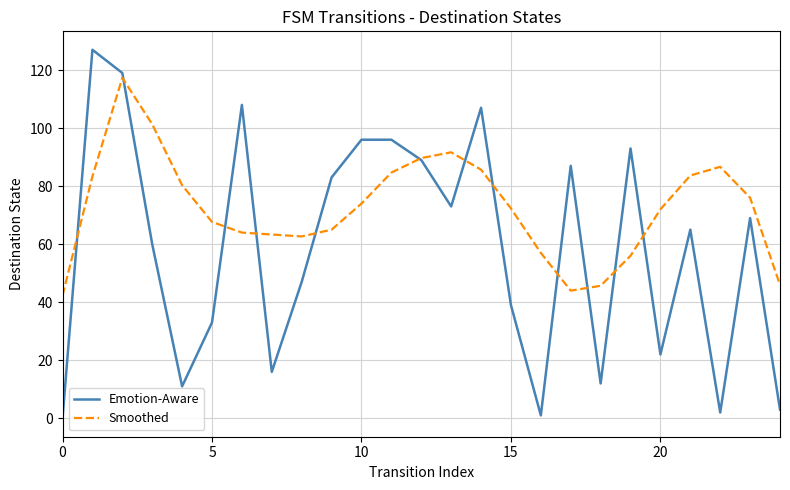

What is the lowest value of the Smoothed series?

42.3